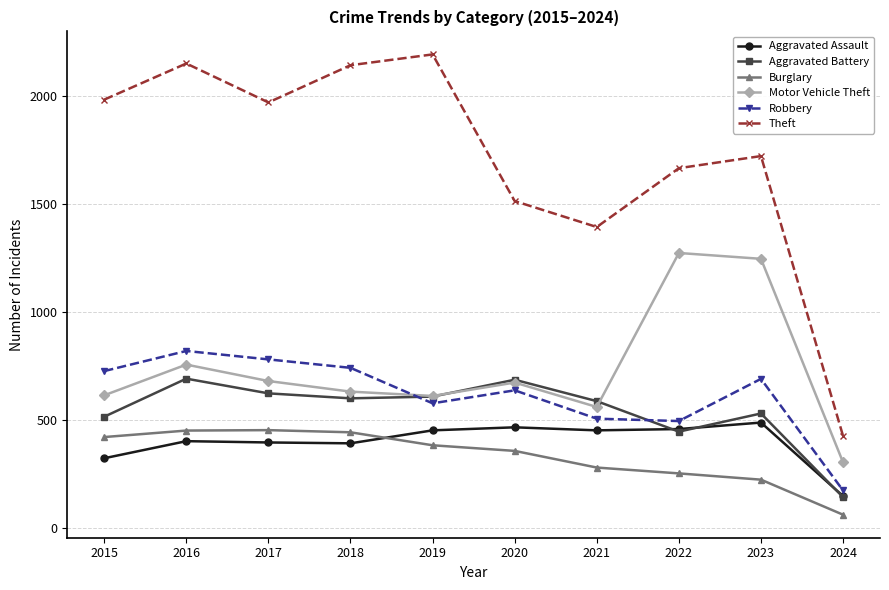

How many data points does each series have?

10